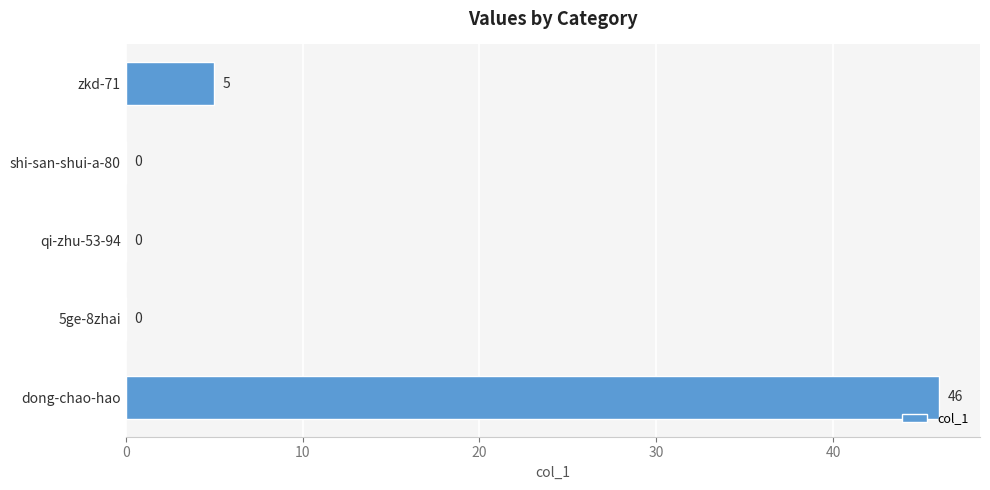

Is it true that the value at dong-chao-hao is 46?

True